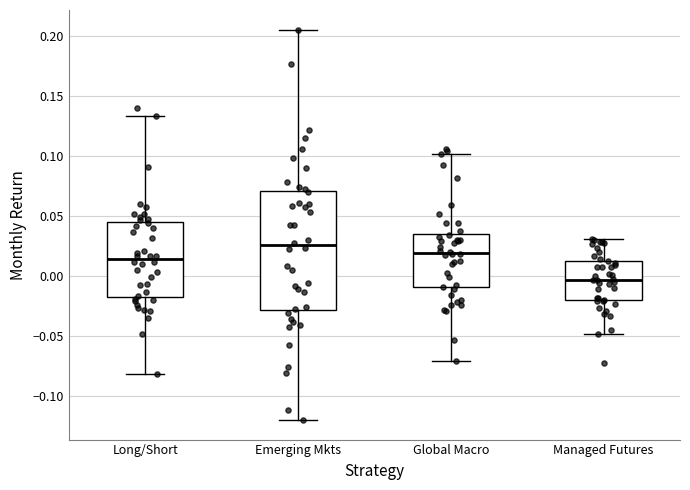

Which box is the tallest, from its lower edge to its upper edge?

Emerging Mkts